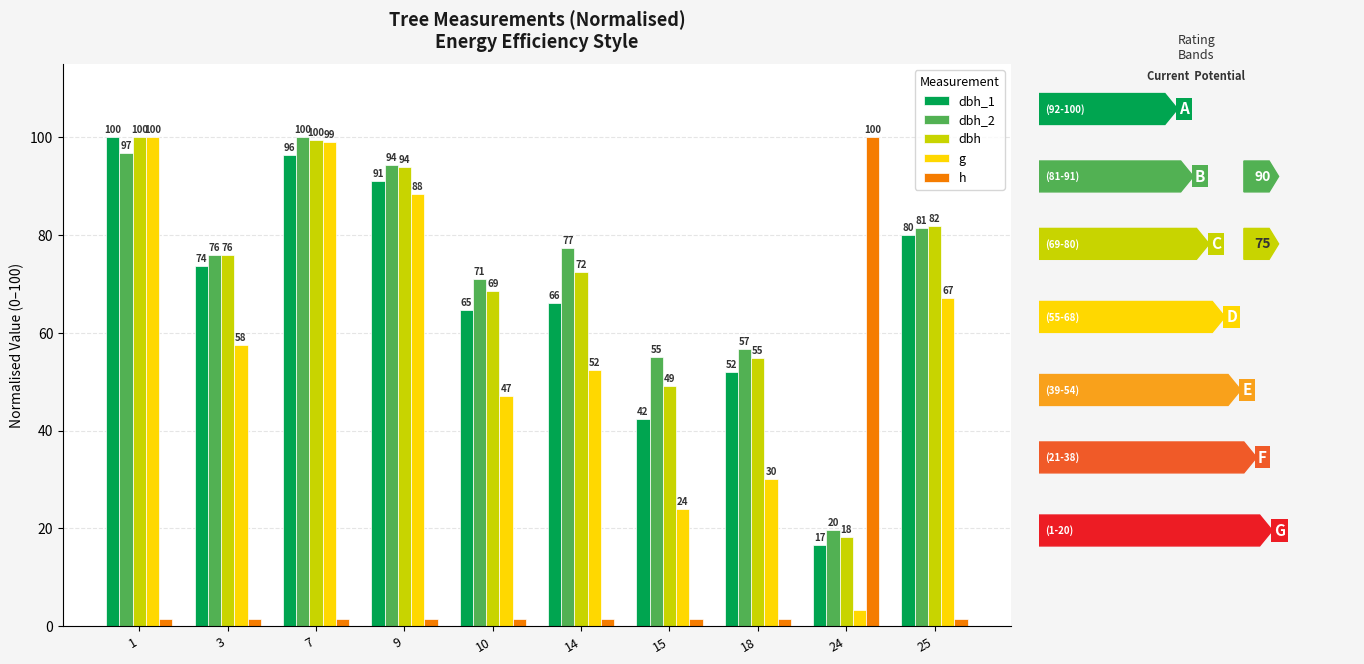

Rank the series at 24 from highest to lowest value.

h, dbh_2, dbh, dbh_1, g